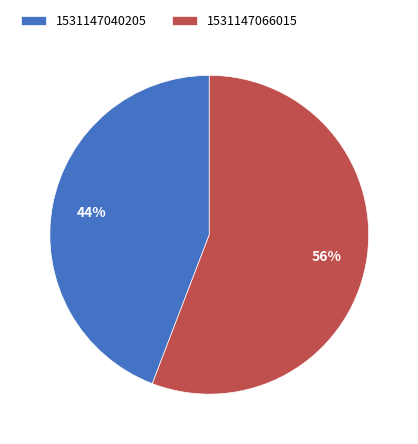

How many segments does this pie chart have?

2